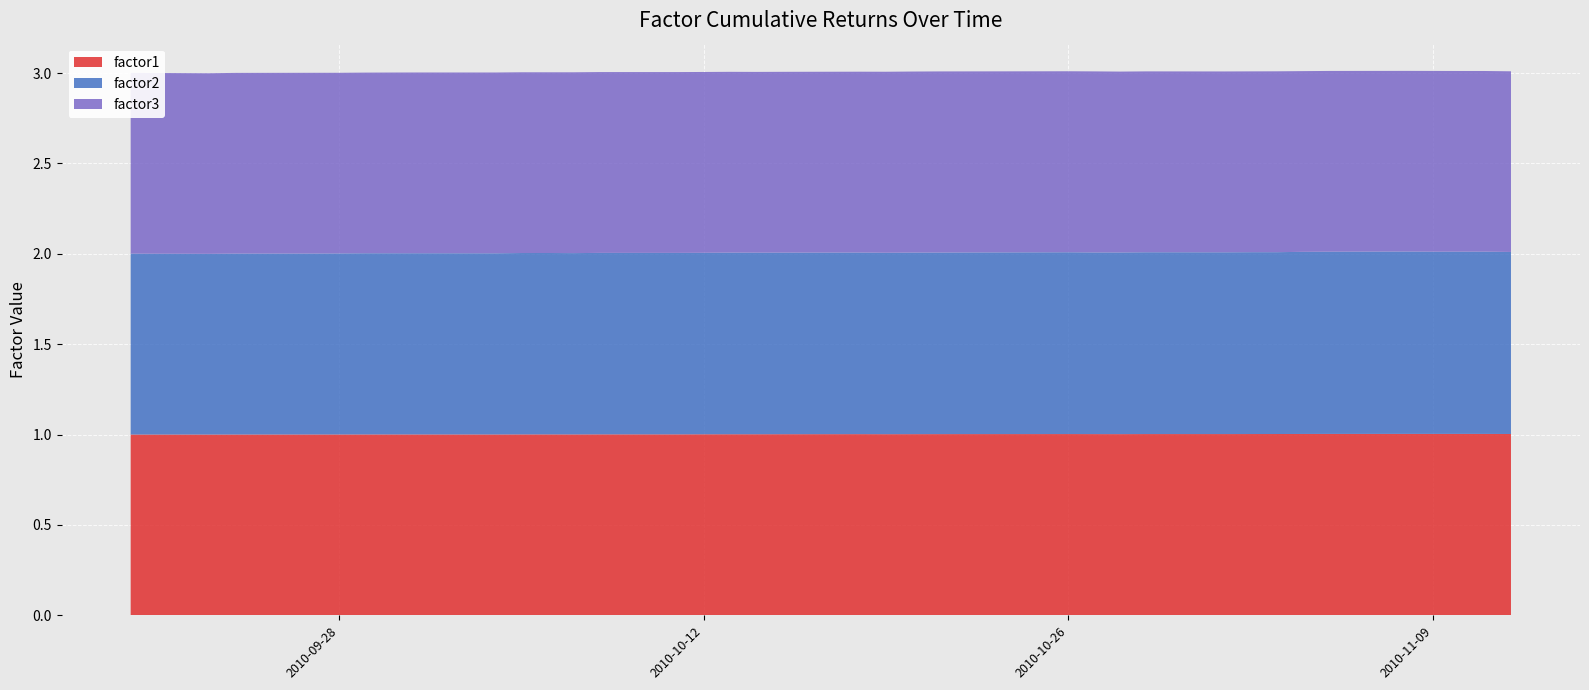

Reading left to right, list all the values displayed in this chart.

factor1: 2010-09-20=1.0	2010-09-21=1.0	2010-09-22=1.0	2010-09-23=1.0	2010-09-24=1.0	2010-09-27=1.0	2010-09-28=1.0	2010-09-29=1.0	2010-09-30=1.0	2010-10-01=1.0	2010-10-04=1.0	2010-10-05=1.0	2010-10-06=1.0	2010-10-07=1.0	2010-10-08=1.0	2010-10-11=1.0	2010-10-12=1.0	2010-10-13=1.0	2010-10-14=1.0	2010-10-15=1.0	2010-10-18=1.0	2010-10-19=1.0	2010-10-20=1.0	2010-10-21=1.0	2010-10-22=1.0	2010-10-25=1.0	2010-10-26=1.0	2010-10-27=1.0	2010-10-28=1.0	2010-10-29=1.0	2010-11-01=1.0	2010-11-02=1.0	2010-11-03=1.0	2010-11-04=1.0	2010-11-05=1.0	2010-11-08=1.0	2010-11-09=1.0	2010-11-10=1.0	2010-11-11=1.0	2010-11-12=1.0
factor2: 2010-09-20=1.0	2010-09-21=1.0	2010-09-22=1.0	2010-09-23=1.0	2010-09-24=1.0	2010-09-27=1.0	2010-09-28=1.0	2010-09-29=1.0	2010-09-30=1.0	2010-10-01=1.0	2010-10-04=1.0	2010-10-05=1.0	2010-10-06=1.0	2010-10-07=1.0	2010-10-08=1.0	2010-10-11=1.0	2010-10-12=1.0	2010-10-13=1.0	2010-10-14=1.0	2010-10-15=1.0	2010-10-18=1.0	2010-10-19=1.0	2010-10-20=1.0	2010-10-21=1.0	2010-10-22=1.0	2010-10-25=1.0	2010-10-26=1.0	2010-10-27=1.0	2010-10-28=1.0	2010-10-29=1.0	2010-11-01=1.0	2010-11-02=1.0	2010-11-03=1.0	2010-11-04=1.0	2010-11-05=1.0	2010-11-08=1.0	2010-11-09=1.0	2010-11-10=1.0	2010-11-11=1.0	2010-11-12=1.0
factor3: 2010-09-20=1.0	2010-09-21=1.0	2010-09-22=1.0	2010-09-23=1.0	2010-09-24=1.0	2010-09-27=1.0	2010-09-28=1.0	2010-09-29=1.0	2010-09-30=1.0	2010-10-01=1.0	2010-10-04=1.0	2010-10-05=1.0	2010-10-06=1.0	2010-10-07=1.0	2010-10-08=1.0	2010-10-11=1.0	2010-10-12=1.0	2010-10-13=1.0	2010-10-14=1.0	2010-10-15=1.0	2010-10-18=1.0	2010-10-19=1.0	2010-10-20=1.0	2010-10-21=1.0	2010-10-22=1.0	2010-10-25=1.0	2010-10-26=1.0	2010-10-27=1.0	2010-10-28=1.0	2010-10-29=1.0	2010-11-01=1.0	2010-11-02=1.0	2010-11-03=1.0	2010-11-04=1.0	2010-11-05=1.0	2010-11-08=1.0	2010-11-09=1.0	2010-11-10=1.0	2010-11-11=1.0	2010-11-12=1.0